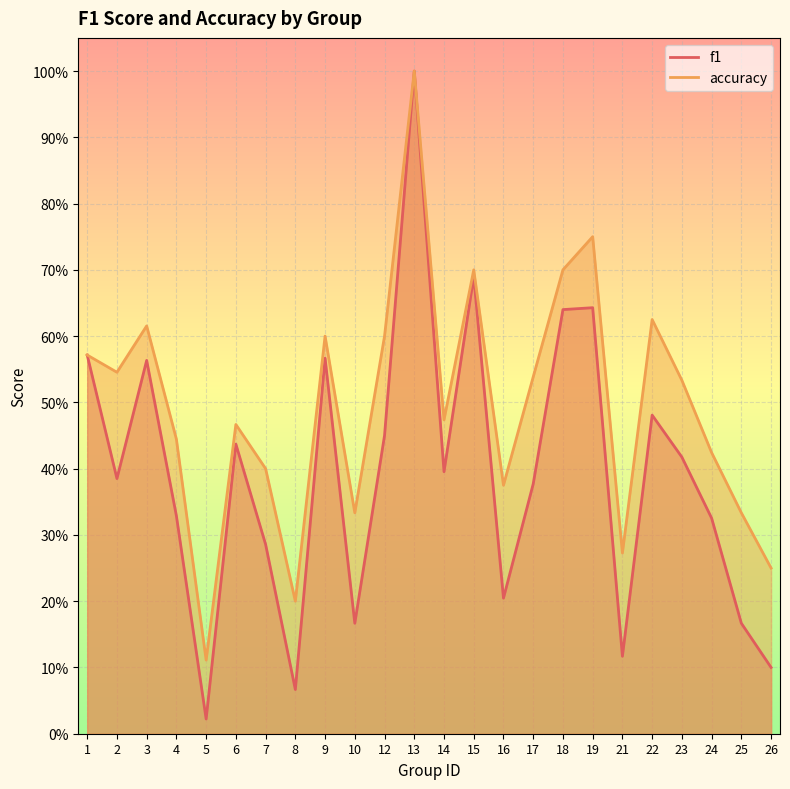

What is the total value across all series at 5?

0.1